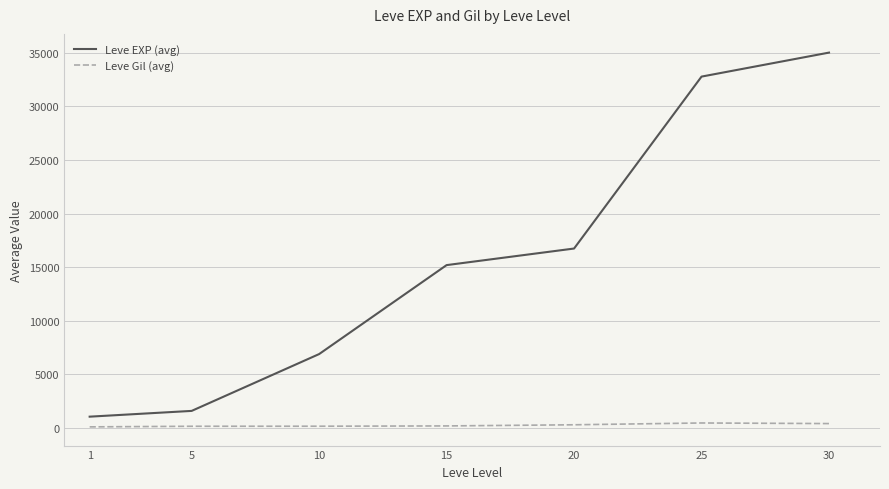

What is the minimum value for Leve Gil (avg)?

113